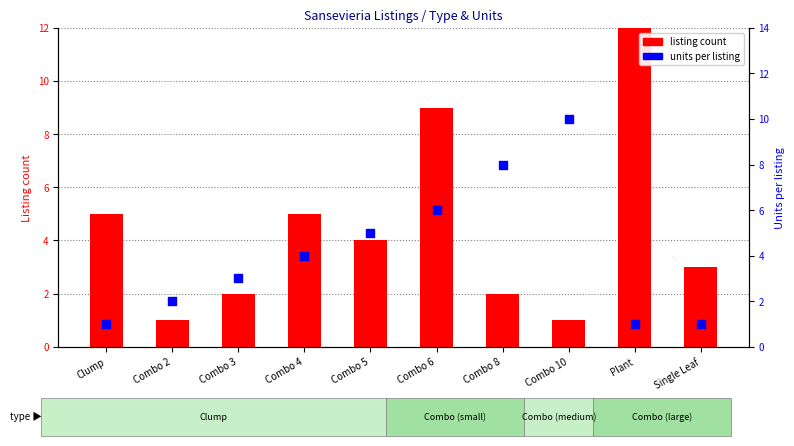

Which series contains the highest Y value?

listing count